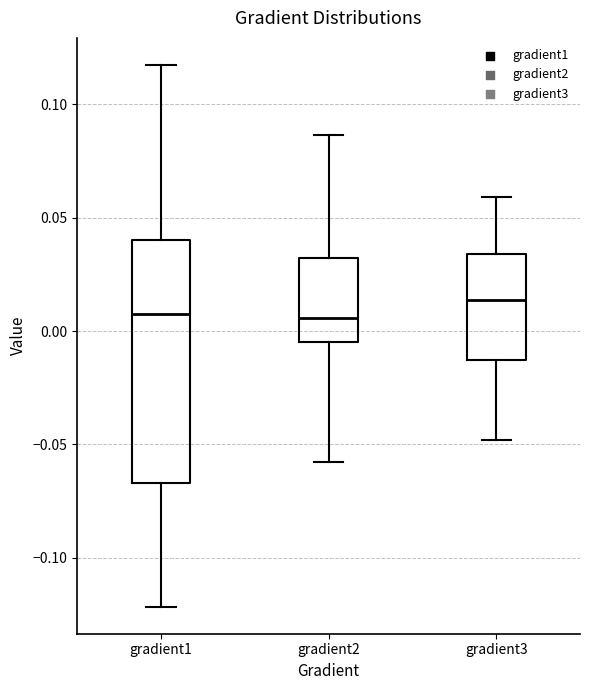

Reading left to right, read every box against the y-axis: the position of its median line, the range the box covers, and the ends of its whiskers. The values are not printed on the chart, so give them approximately, as read against the axis.

gradient1: median 0.005, box -0.065 to 0.040, whiskers -0.120 to 0.115
gradient2: median 0.005, box -0.005 to 0.030, whiskers -0.060 to 0.085
gradient3: median 0.015, box -0.015 to 0.035, whiskers -0.050 to 0.060